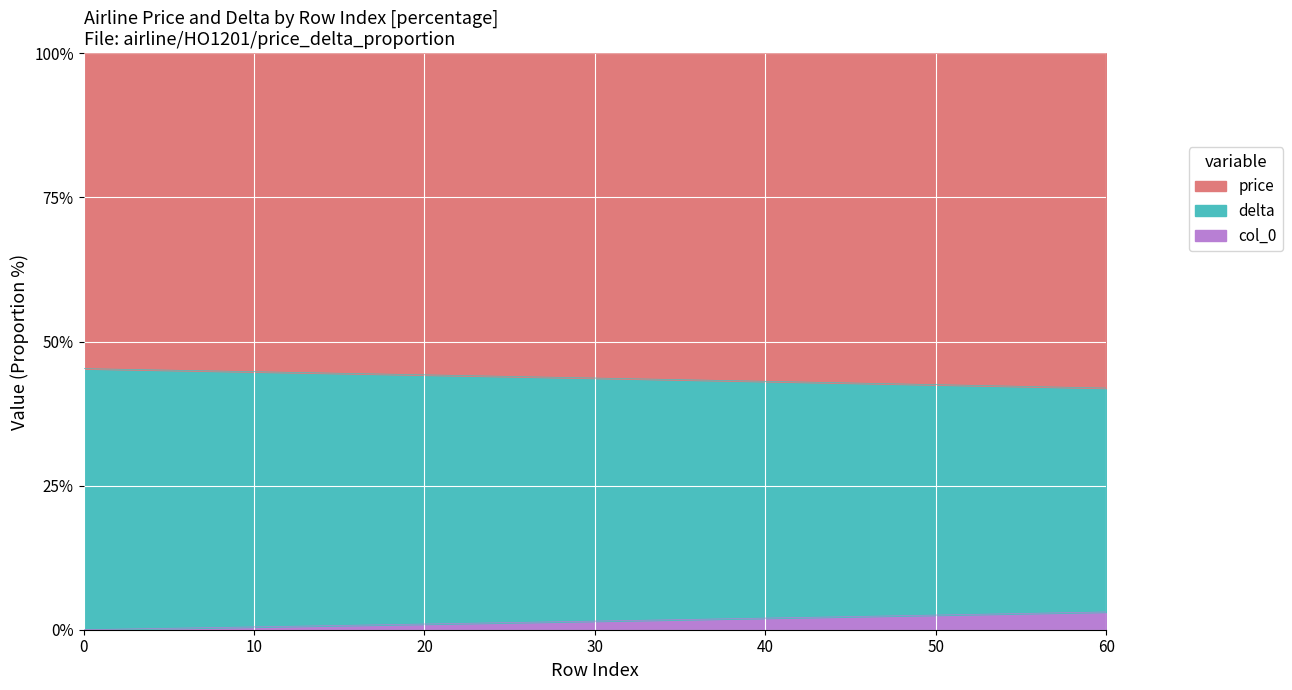

What is the highest value of the col_0 series?

3.1